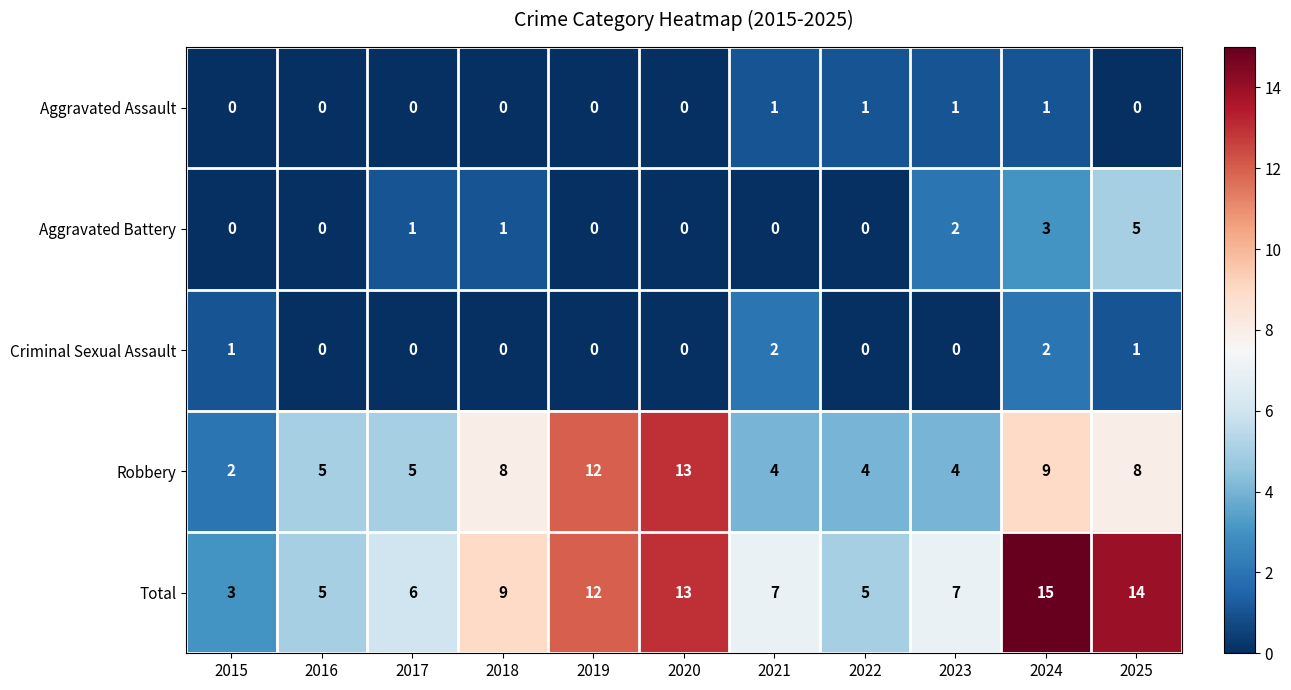

What is the spread (max minus min) of values at 2021?

7